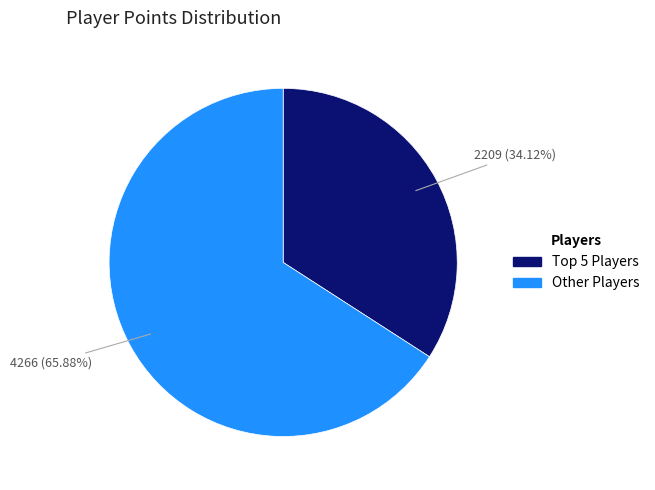

What is the largest slice in the pie chart?

Other Players